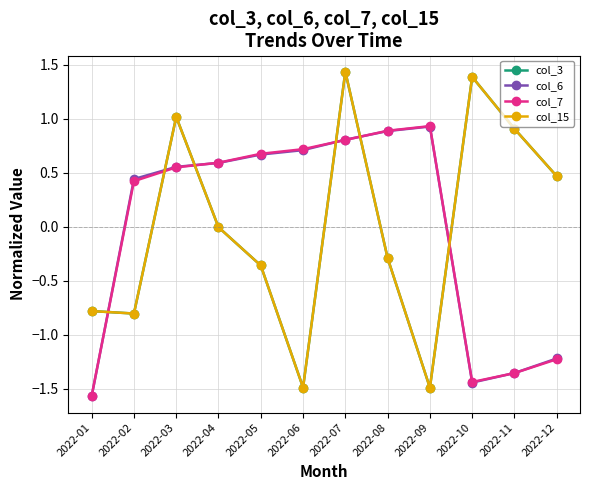

At which category does col_7 reach its first local peak?

2022-09